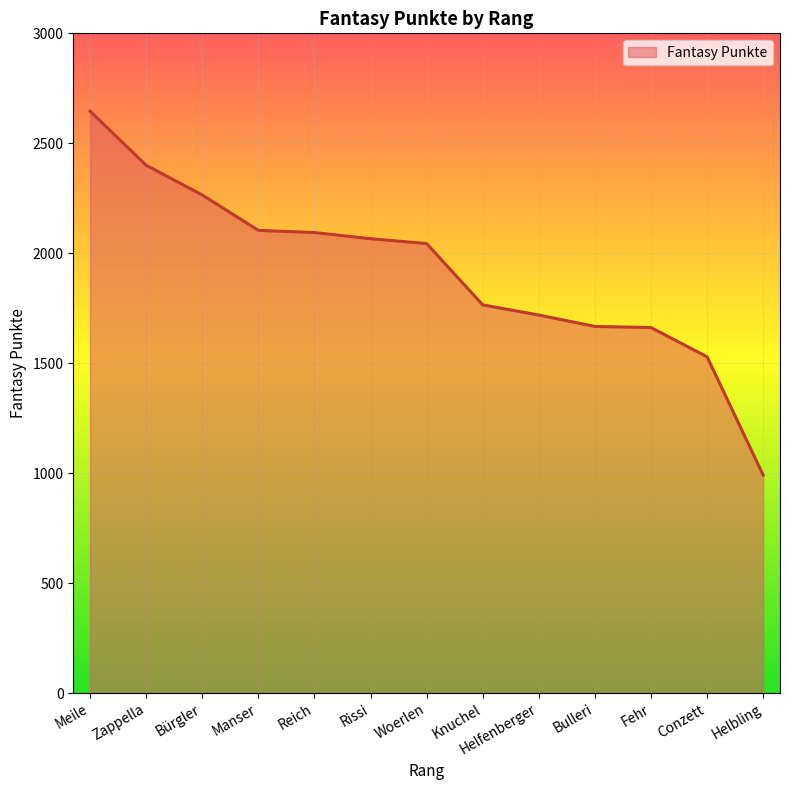

Approximately how many times larger is the value at Bulleri compared to Knuchel?

0.9